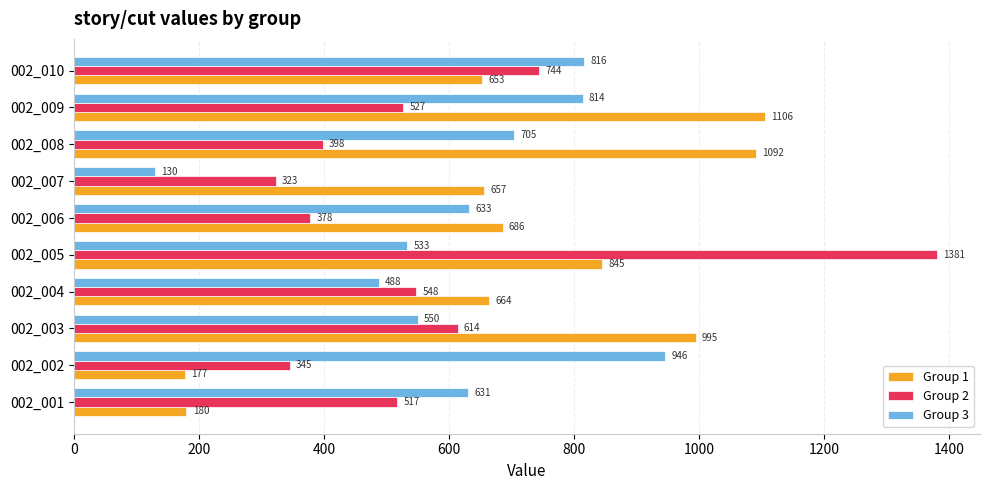

What are all the series names shown in the legend?

Group 1, Group 2, Group 3